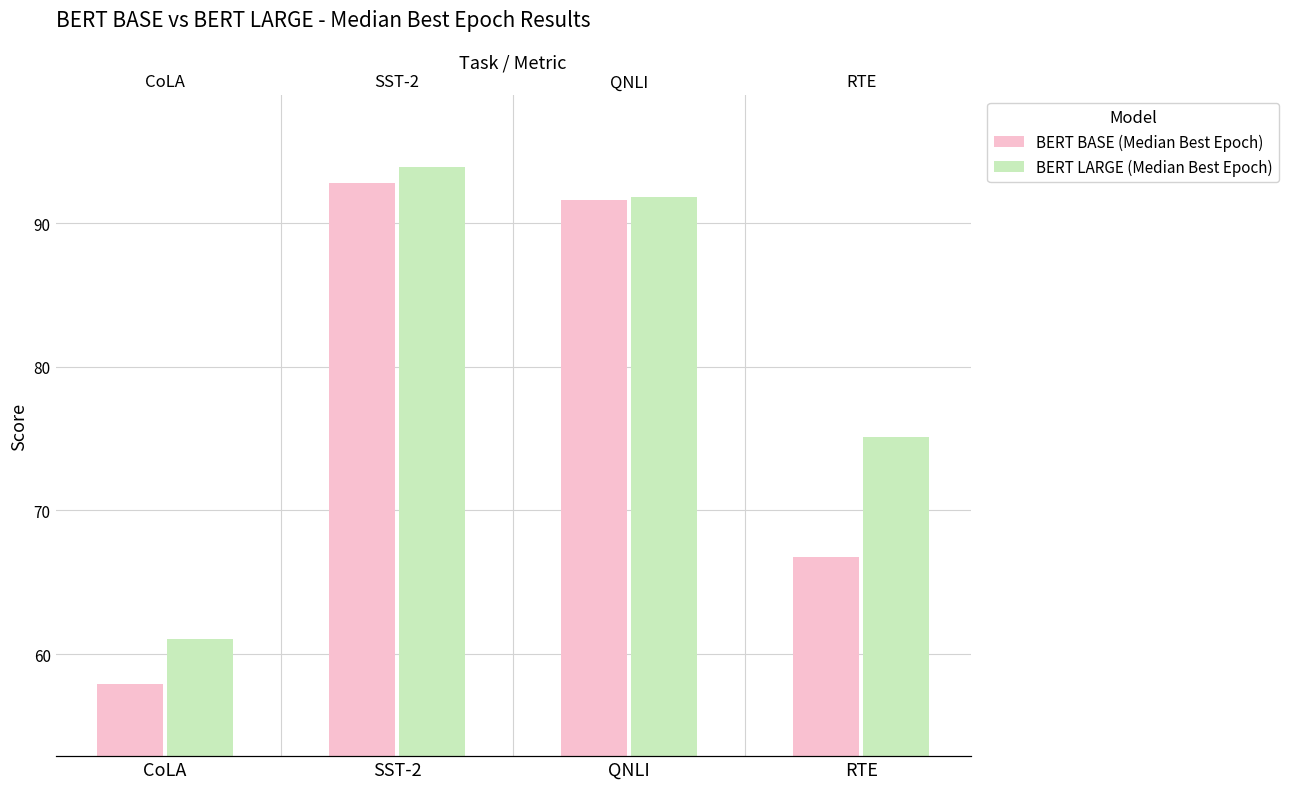

What is the sum of the BERT BASE (Median Best Epoch) values at CoLA and RTE?

124.7